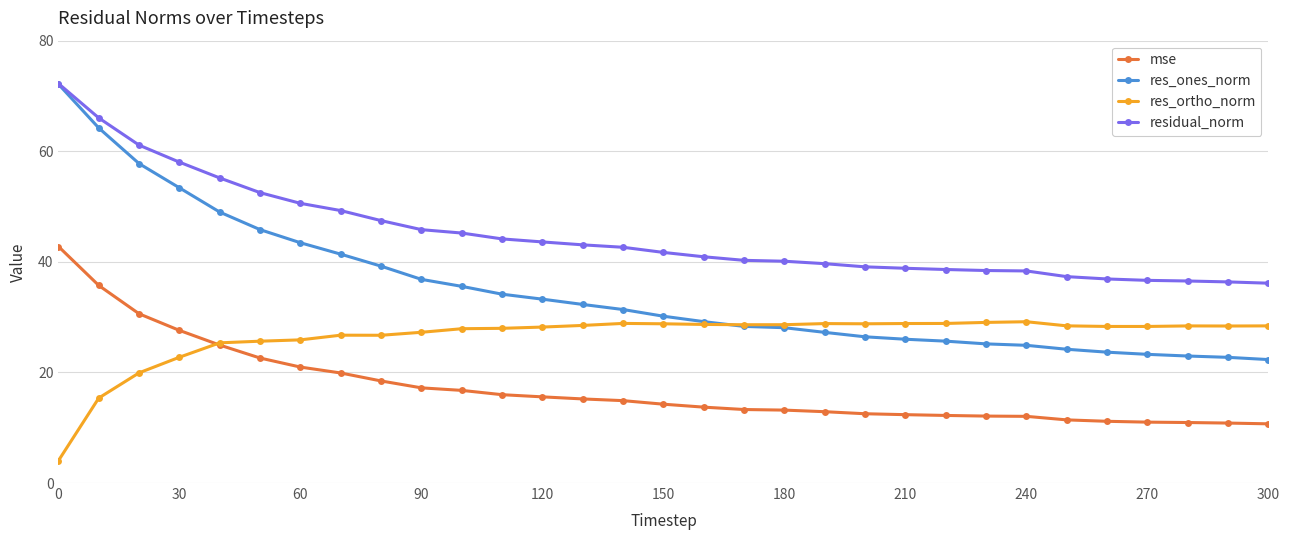

Which series has the widest spread of values?

res_ones_norm